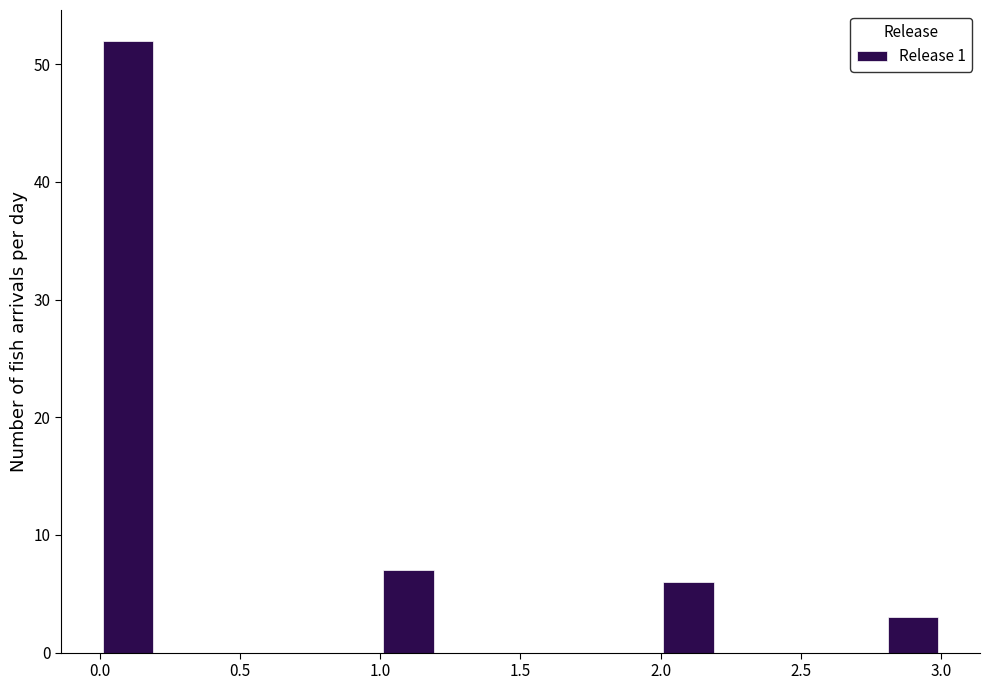

How tall is the bar that spans 2.0 to 2.2 on the x-axis? The values are not printed on the chart, so give them approximately, as read against the axis.

6